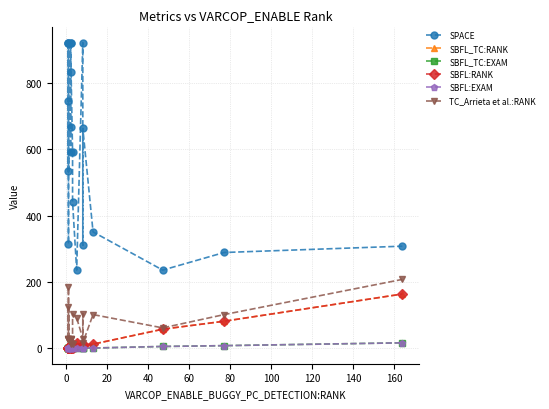

What is the average value of the SBFL:EXAM series?

1.9